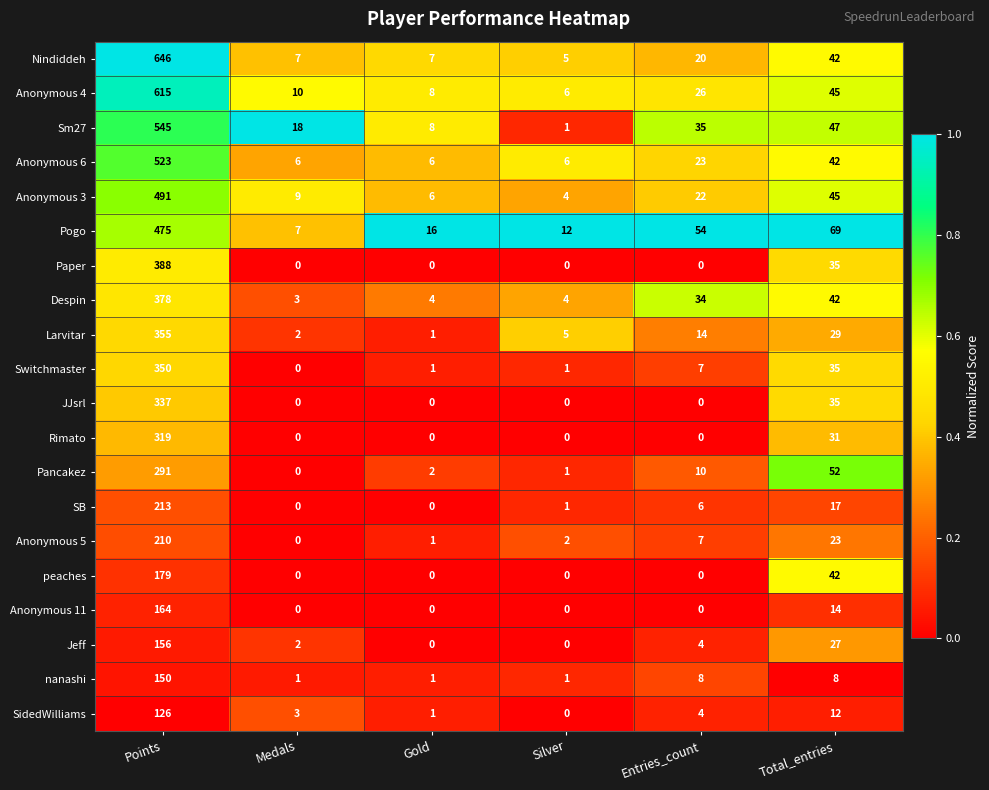

Which series has the widest spread of values?

Nindiddeh